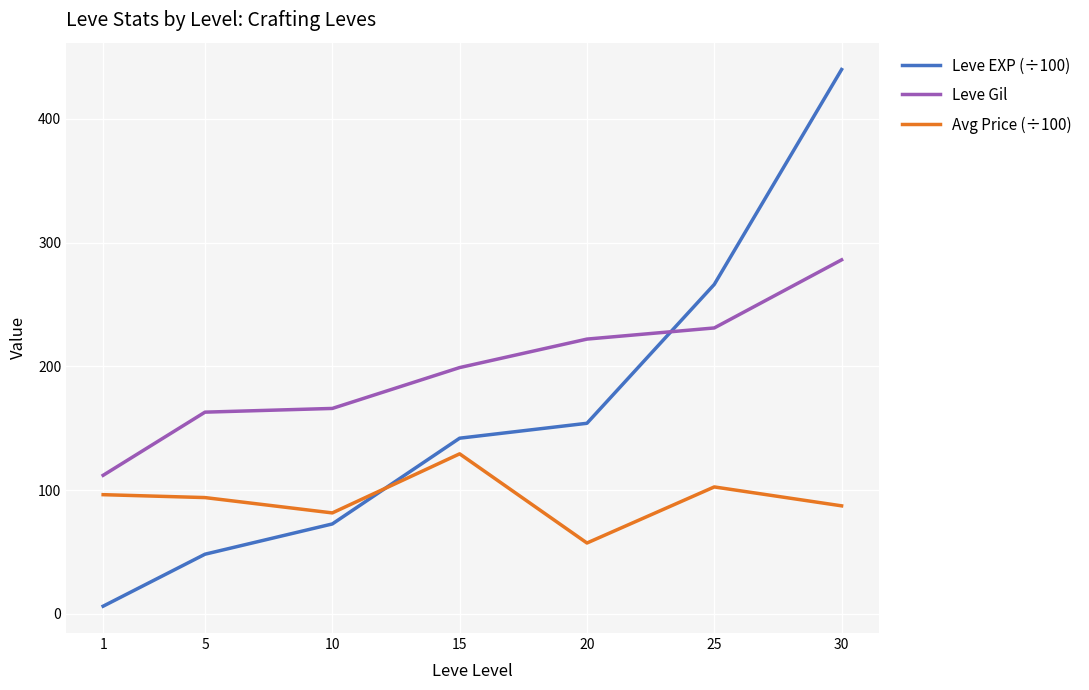

True or false: Leve EXP (÷100) has more than 0 interior local peaks.

False